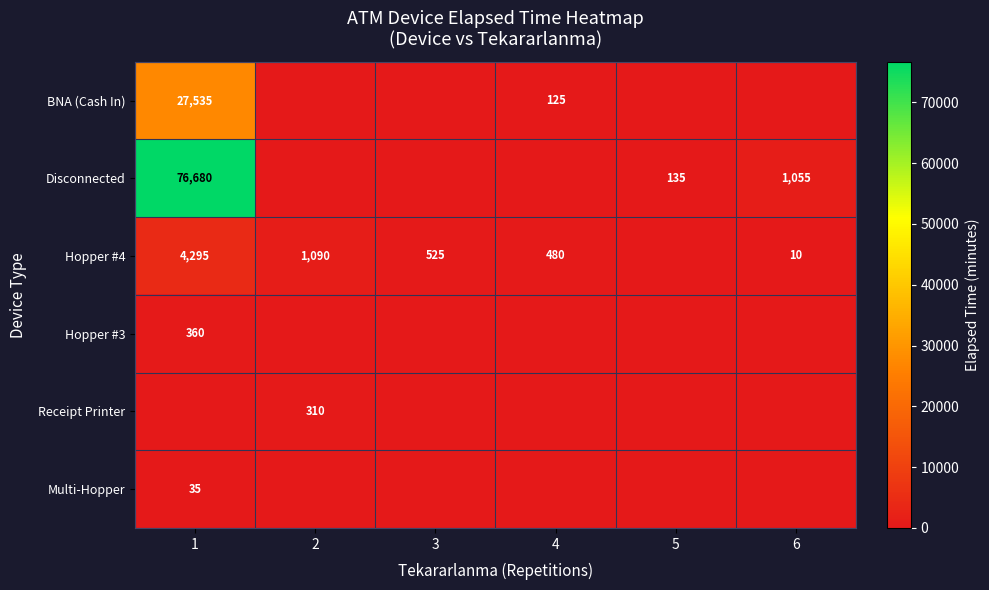

Is it true that Hopper #4 equals 10 at 6?

True